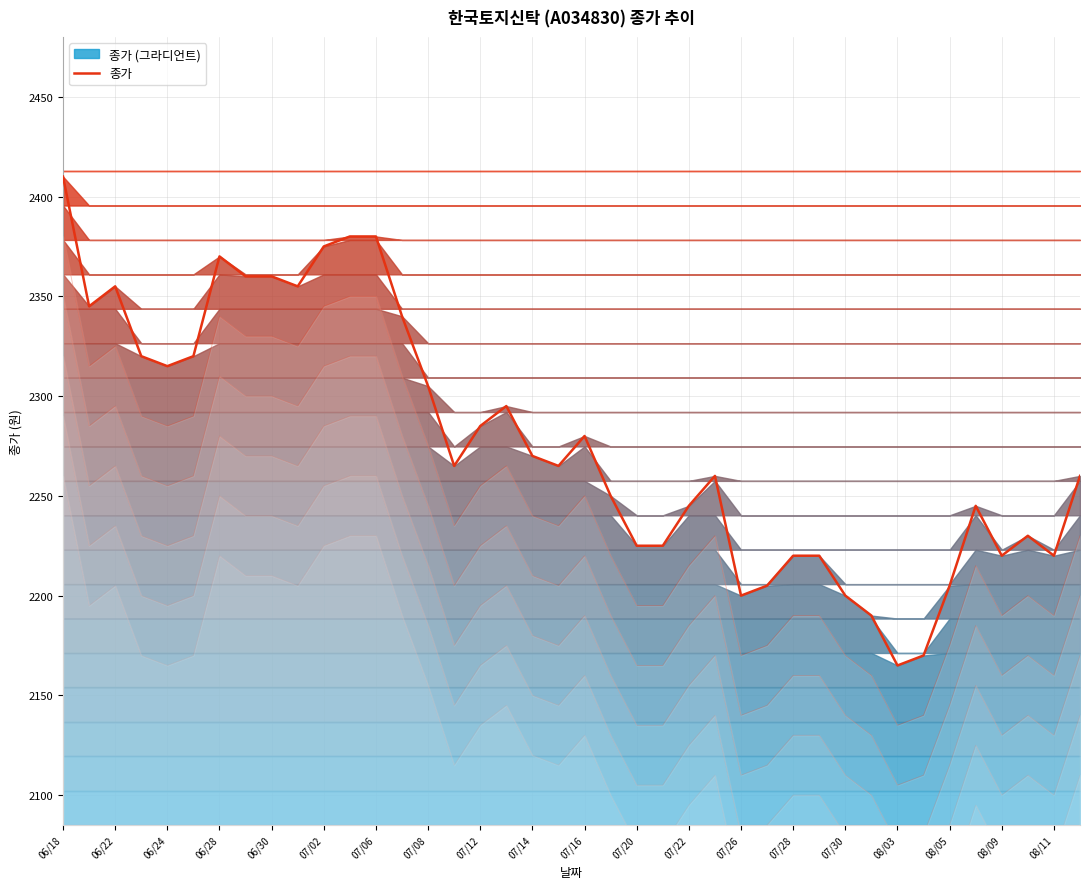

Is it true that the value at 31 is 602?

False